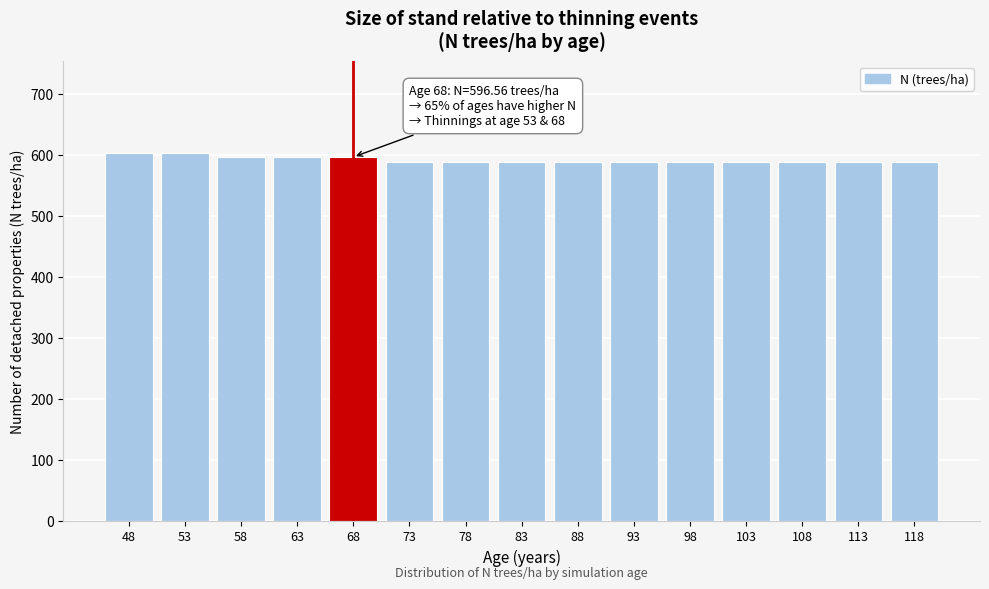

Reading left to right, what are all the values shown in this chart?

602.8	602.8	596.6	596.6	596.6	588.7	588.7	588.7	588.7	588.7	588.7	588.7	588.7	588.7	588.7